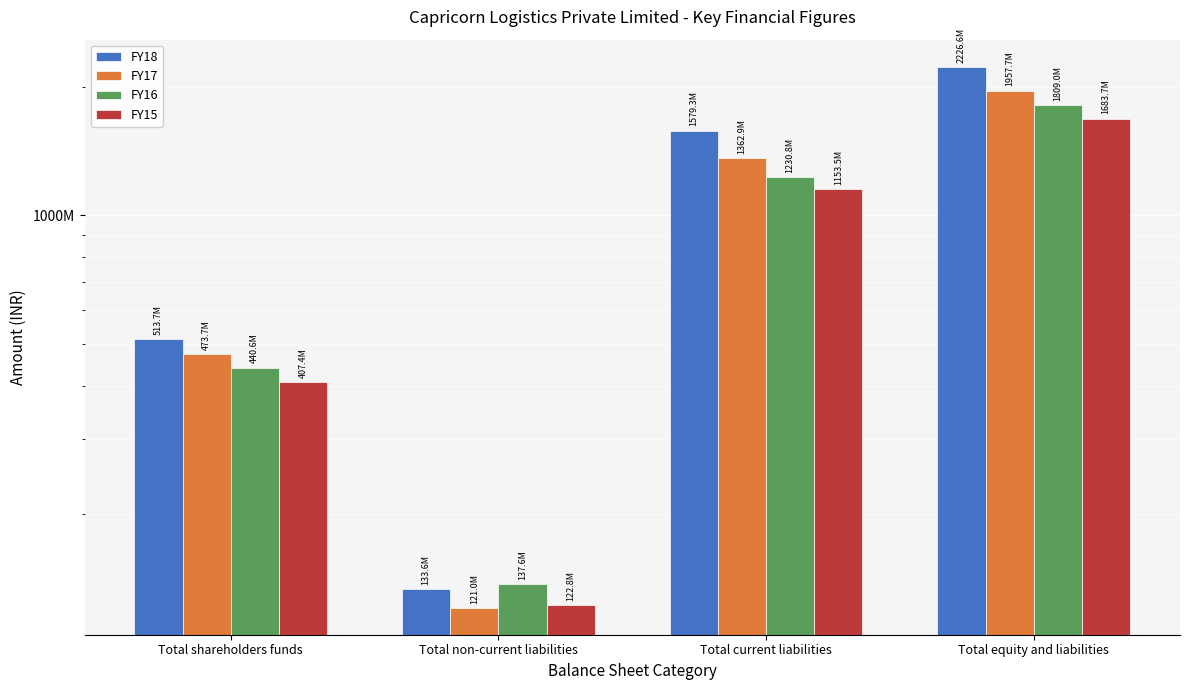

Count the FY16 values in the range 440580316 to 1808962498.

3